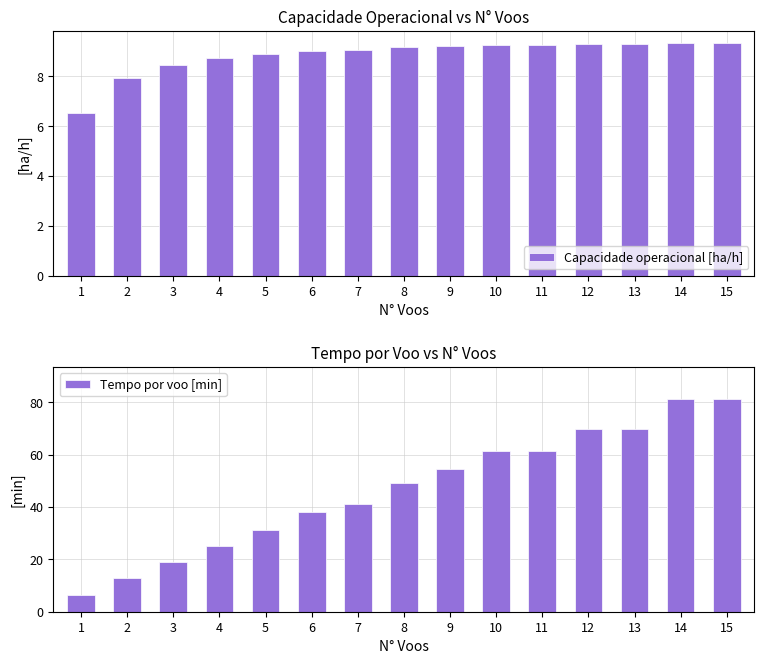

What is the minimum value for Tempo por voo [min]?

6.5